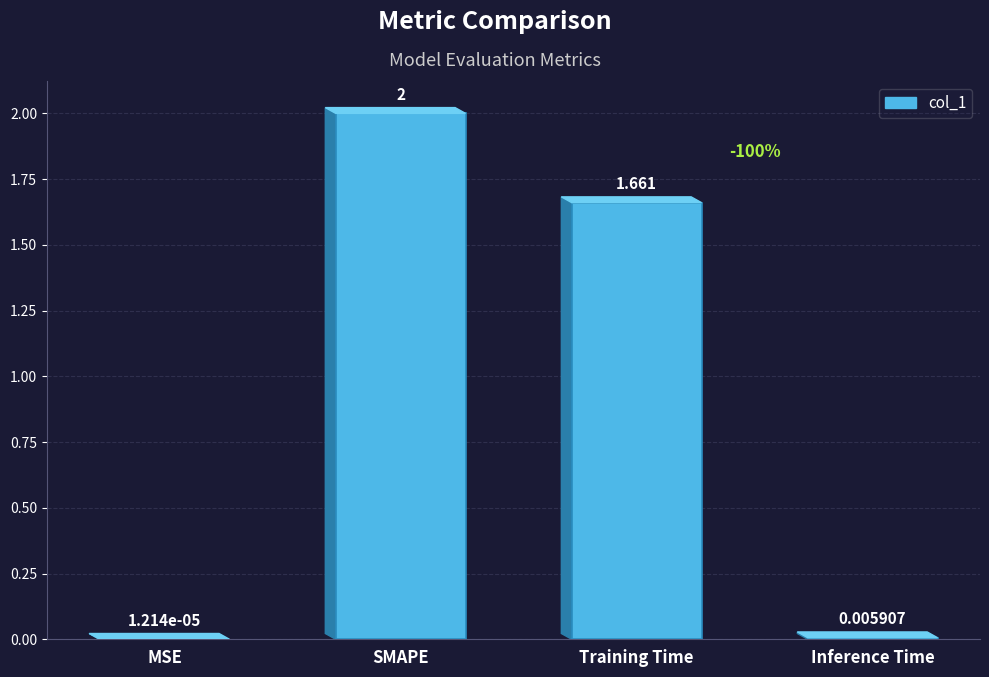

Which has a higher value, Training Time or SMAPE?

SMAPE